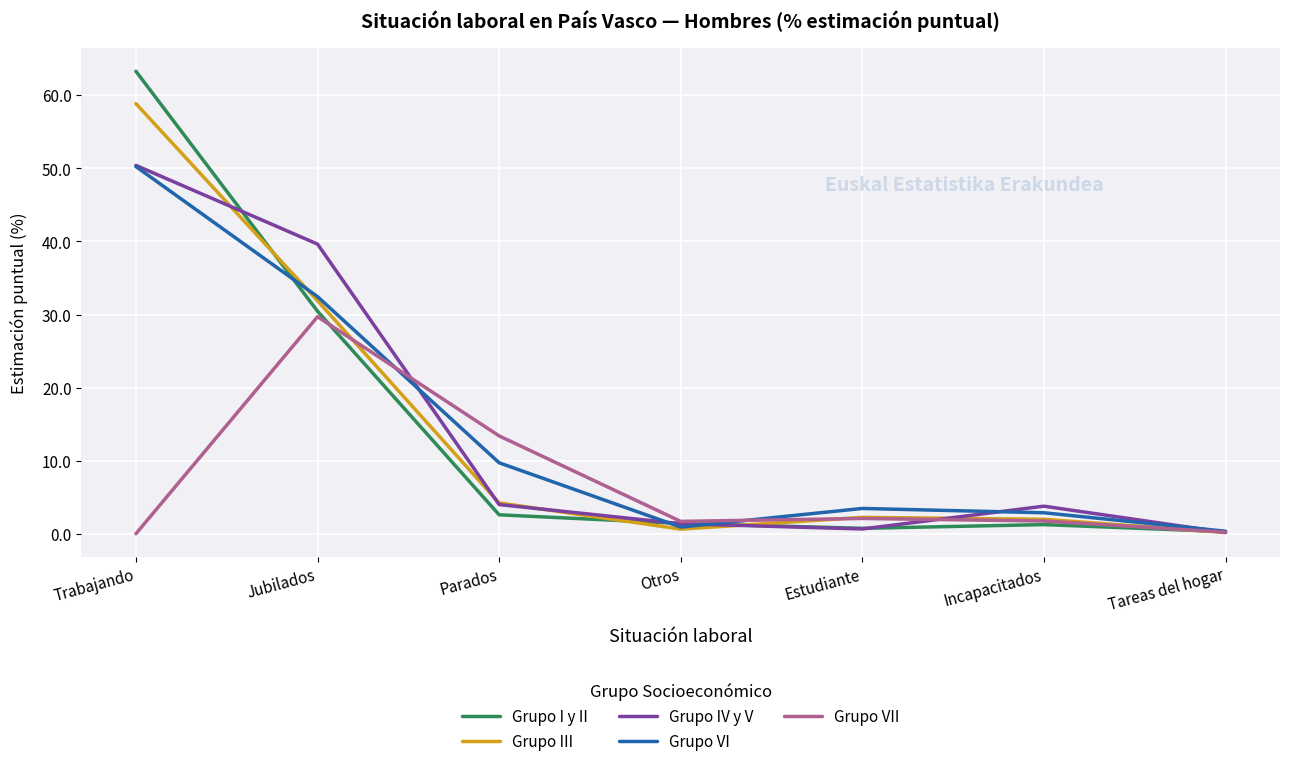

List the labels in order of Grupo VI value, largest first.

Trabajando, Jubilados, Parados, Estudiante, Incapacitados, Otros, Tareas del hogar